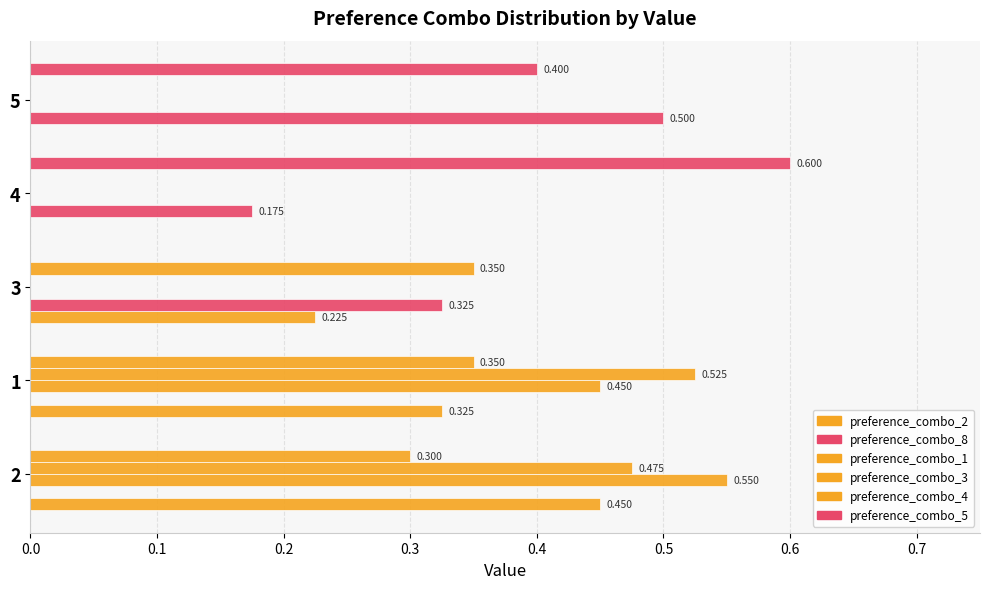

How many data points does each series have?

5